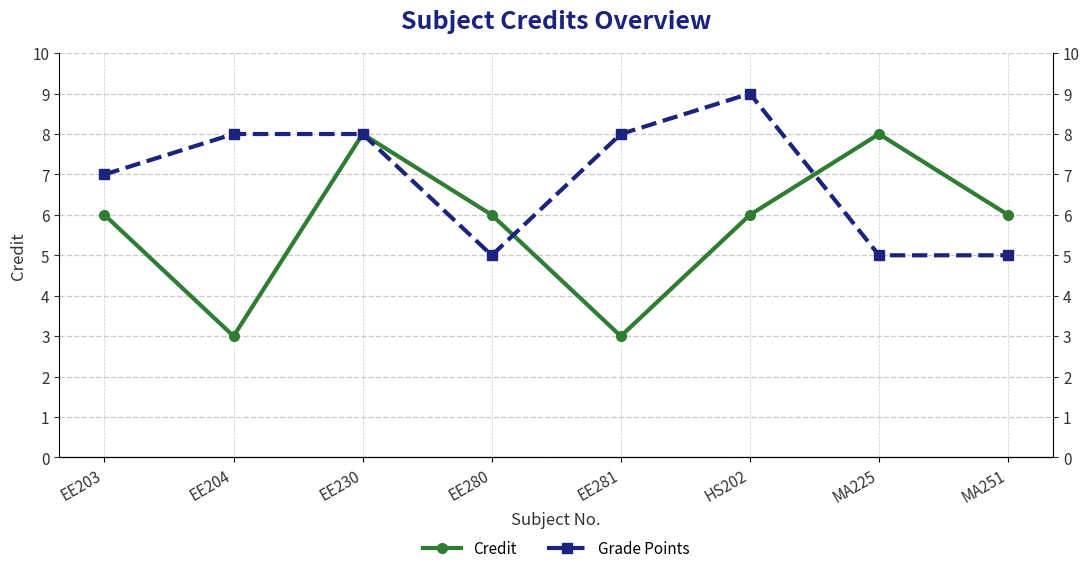

Which series has the widest spread of values?

Credit